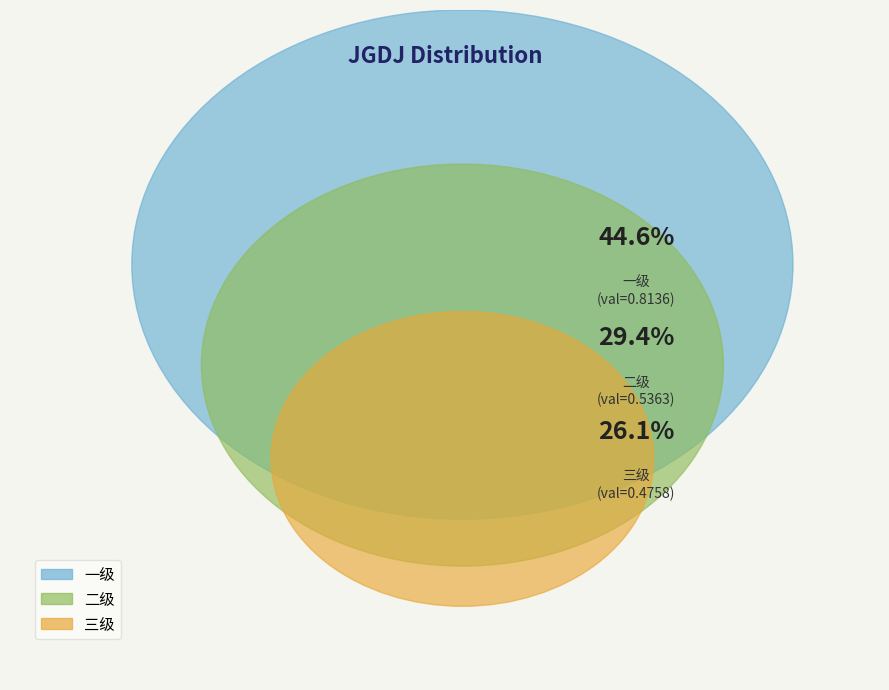

Which slice is the smallest?

三级